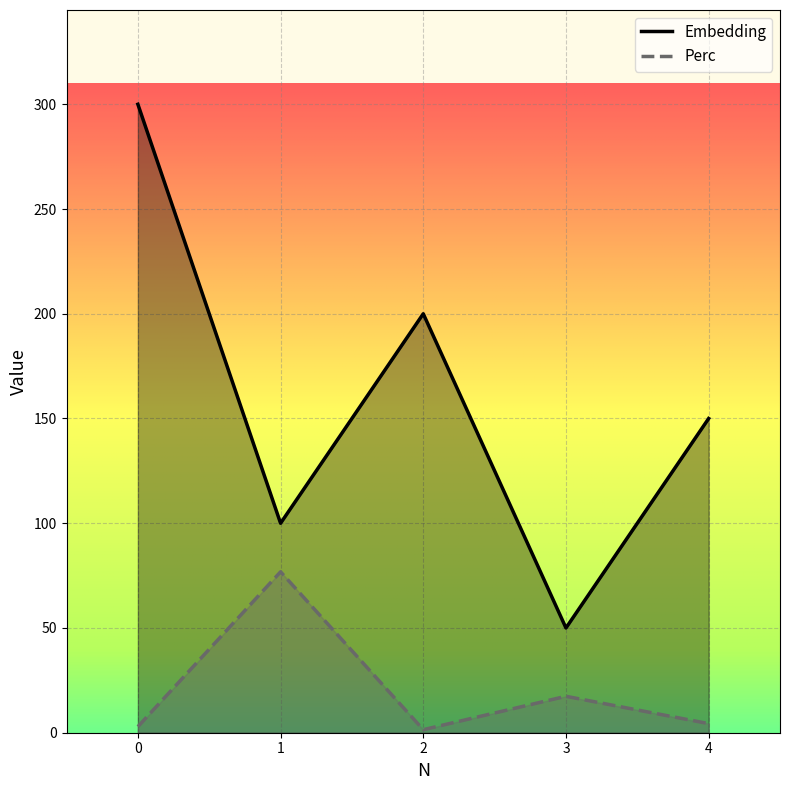

Which category has the lowest value across all series?

2